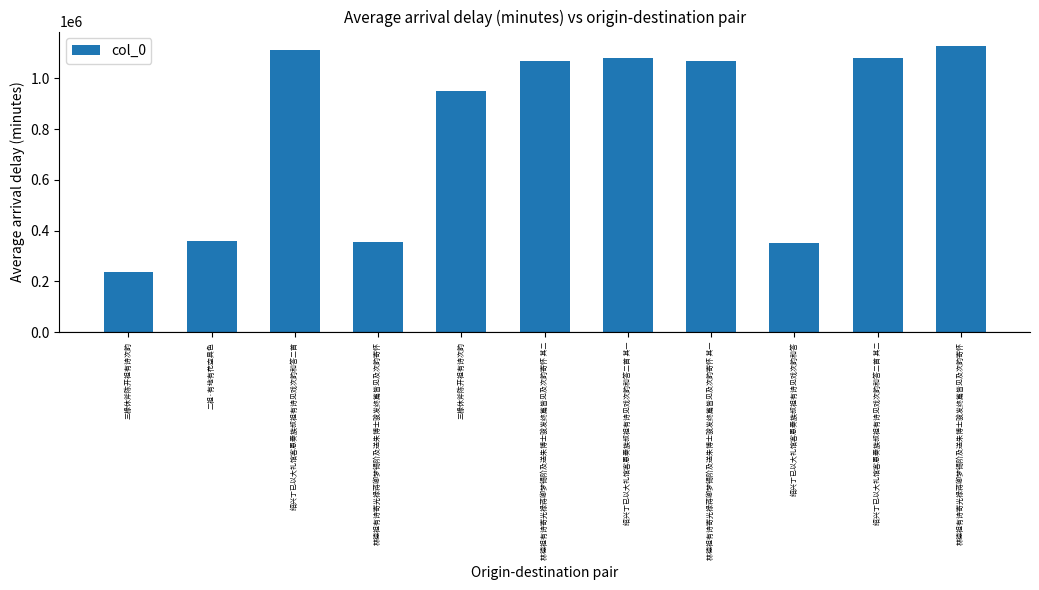

List the labels in order of value, smallest first.

三椽休斧陈开祖有诗次韵, 绍兴丁已以大礼馆客恩奏族叔祖有诗见戏次韵和答, 林德祖有诗寄光禄蒋卿梦锡阶及送朱博士骏发终篇皆见及次韵寄怀, 二祖·有地有花空具色, 三椽休斧陈开祖有诗次韵, 林德祖有诗寄光禄蒋卿梦锡阶及送朱博士骏发终篇皆见及次韵寄怀 其一, 林德祖有诗寄光禄蒋卿梦锡阶及送朱博士骏发终篇皆见及次韵寄怀 其二, 绍兴丁已以大礼馆客恩奏族叔祖有诗见戏次韵和答二首 其一, 绍兴丁已以大礼馆客恩奏族叔祖有诗见戏次韵和答二首 其二, 绍兴丁已以大礼馆客恩奏族叔祖有诗见戏次韵和答二首, 林德祖有诗寄光禄蒋卿梦锡阶及送朱博士骏发终篇皆见及次韵寄怀